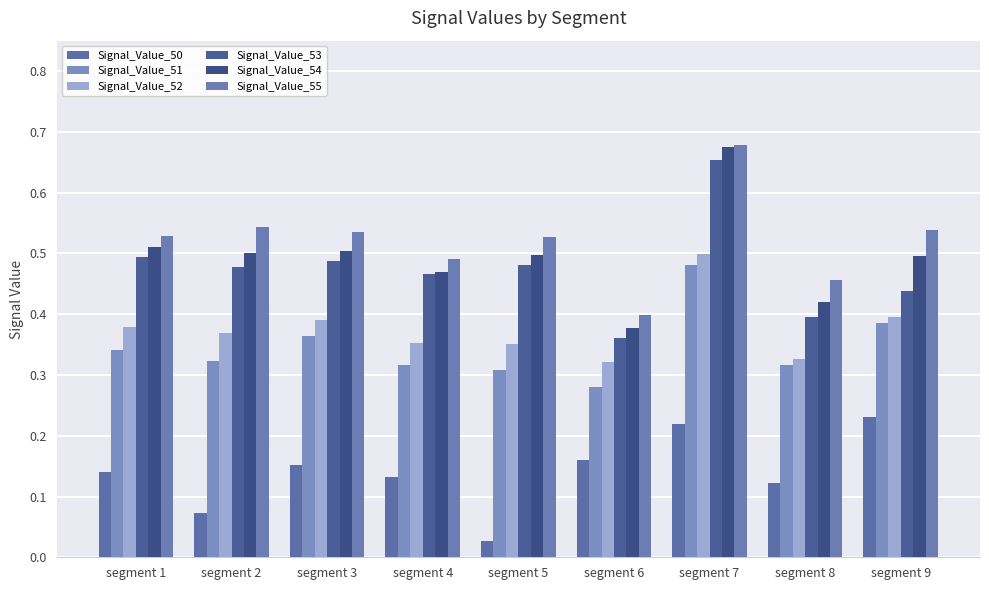

What are all the series names shown in the legend?

Signal_Value_50, Signal_Value_51, Signal_Value_52, Signal_Value_53, Signal_Value_54, Signal_Value_55